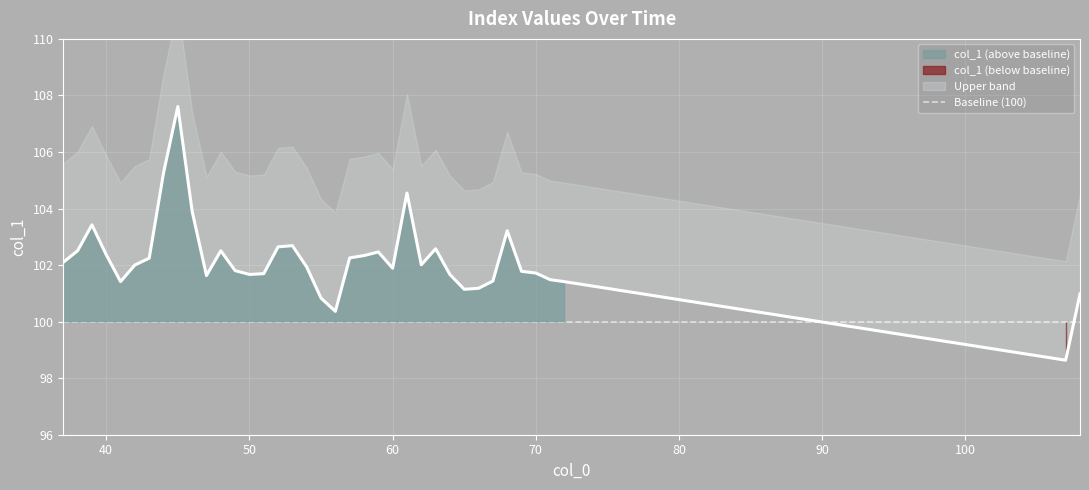

Which label corresponds to the smallest value in the chart?

107